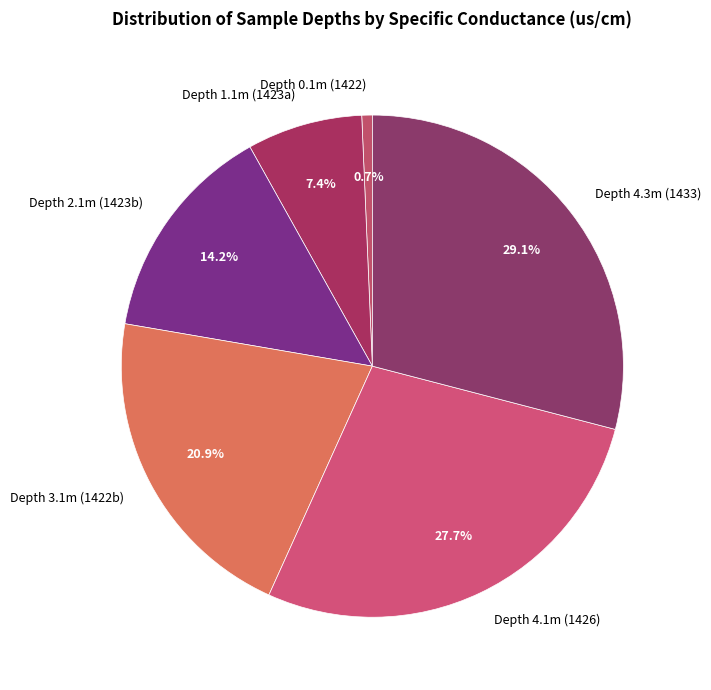

What is the largest slice in the pie chart?

Depth 4.3m (1433)